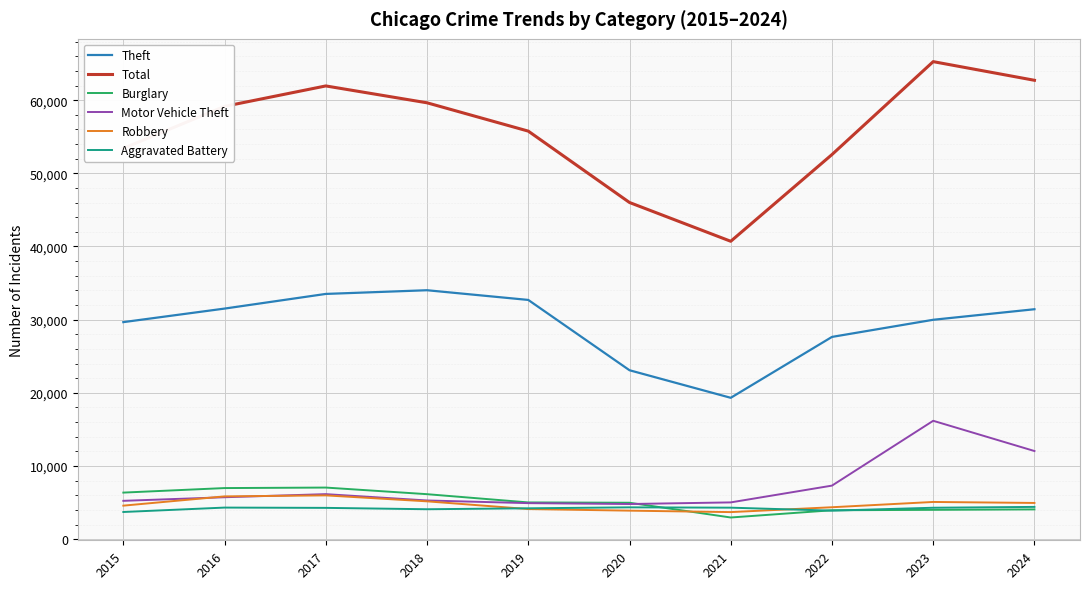

Rank the series by their maximum value, from lowest to highest.

Aggravated Battery, Robbery, Burglary, Motor Vehicle Theft, Theft, Total